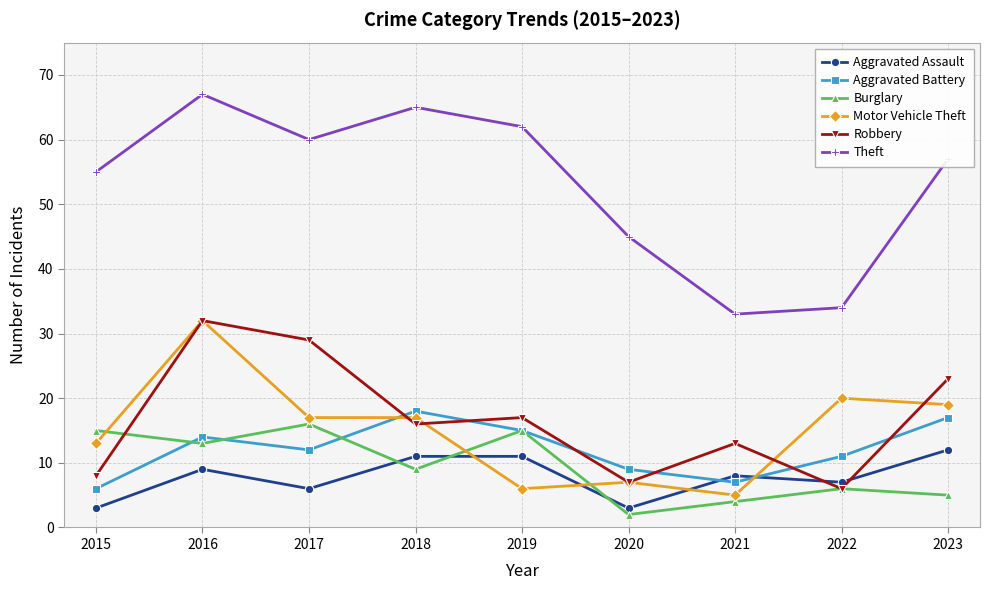

Rank the categories by Theft value from lowest to highest.

2021, 2022, 2020, 2015, 2023, 2017, 2019, 2018, 2016